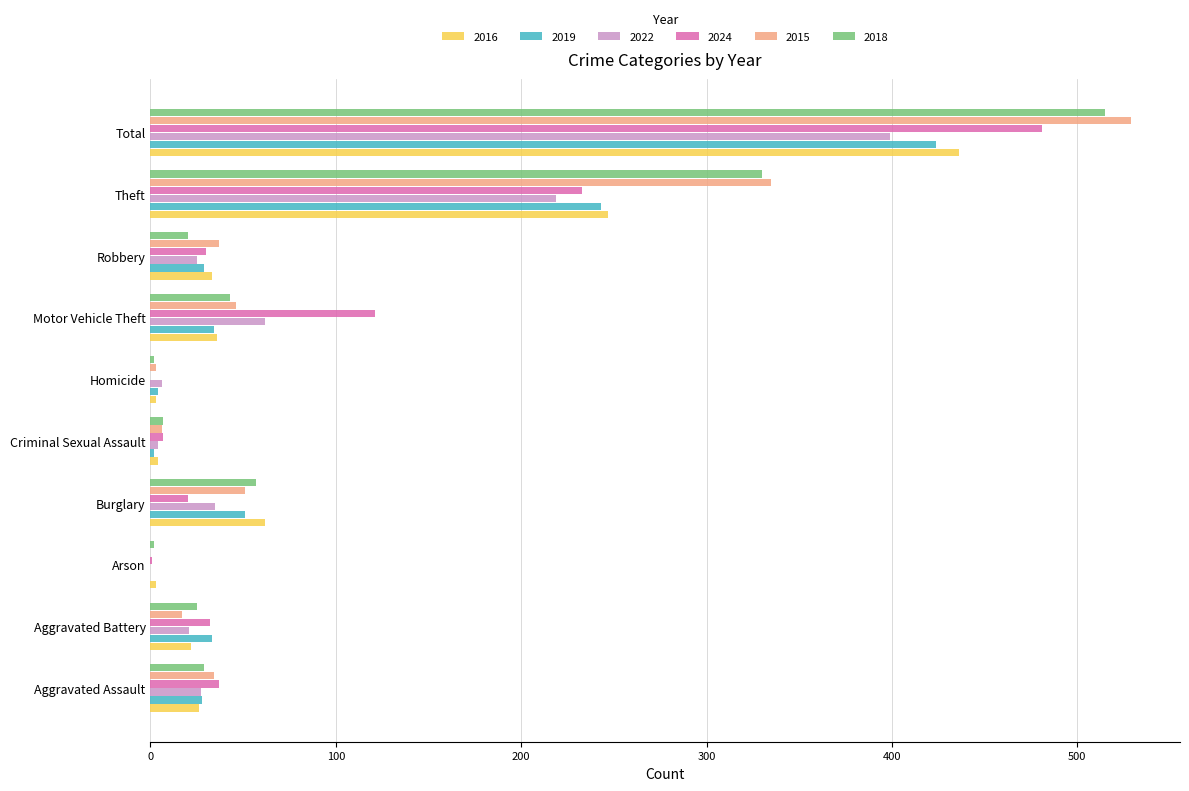

Read the 2018 value at Theft, to the nearest 100.

300